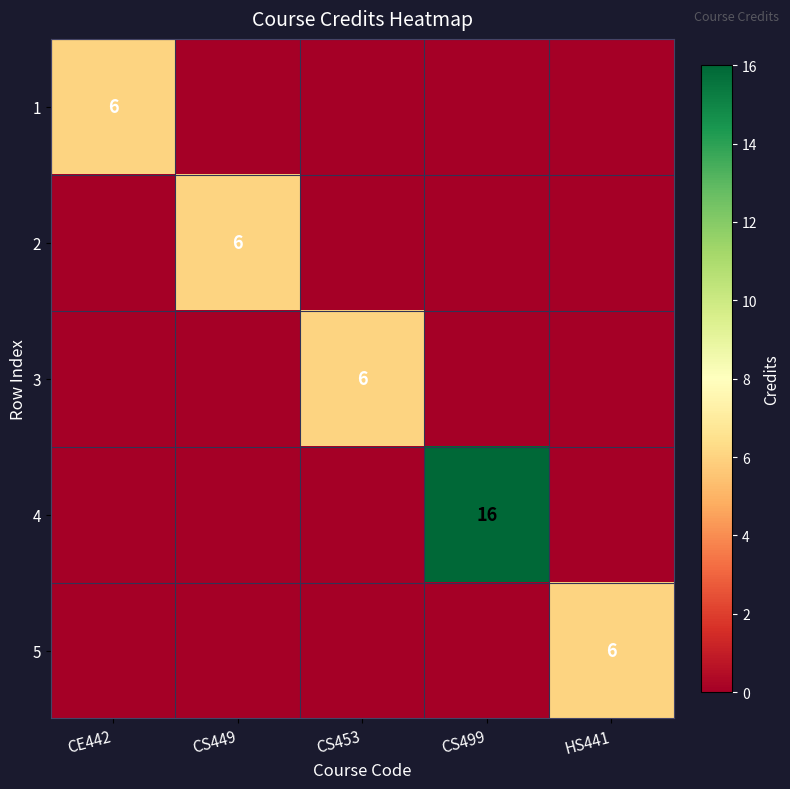

The 1 series shows 11 at CE442. True or false?

False